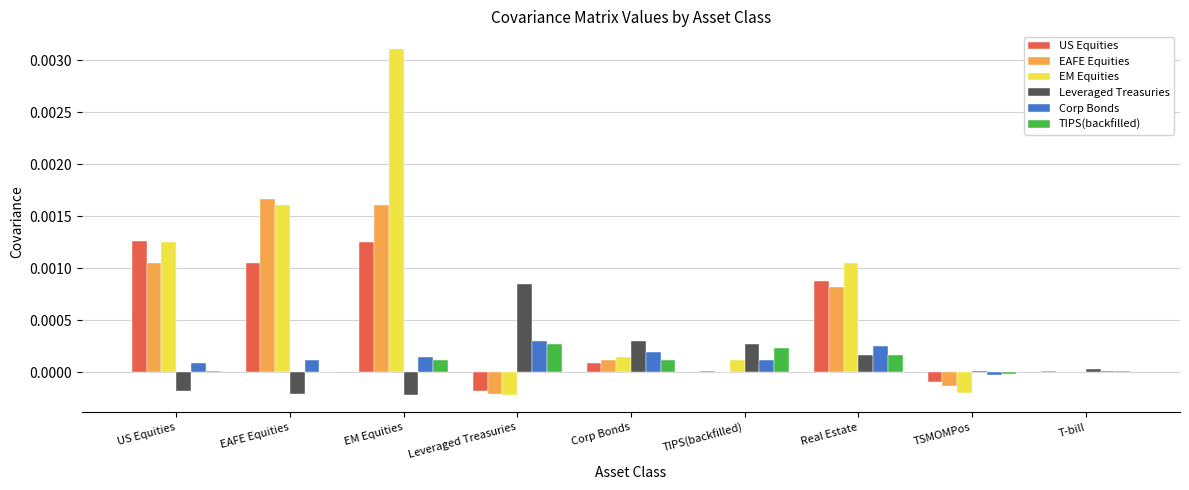

Between US Equities and TIPS(backfilled), which series saw the biggest shift?

US Equities